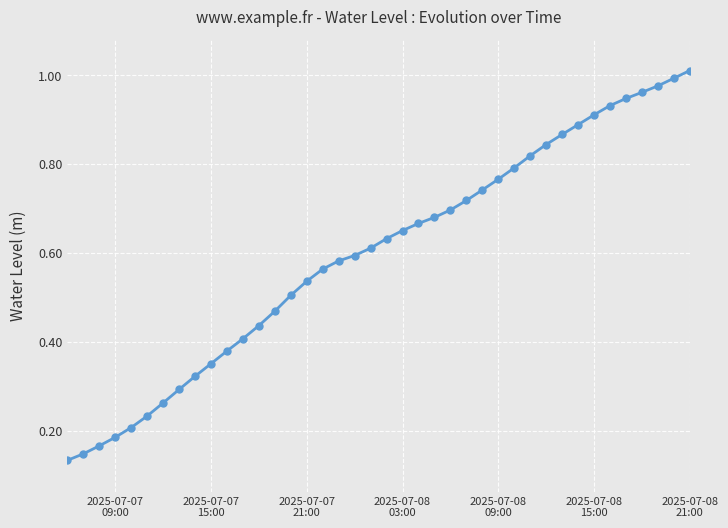

What is the sum of all values?

23.9